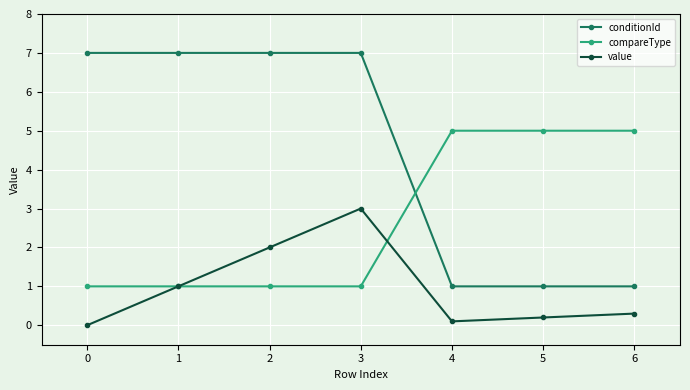

At how many categories does at least one series exceed 6?

4